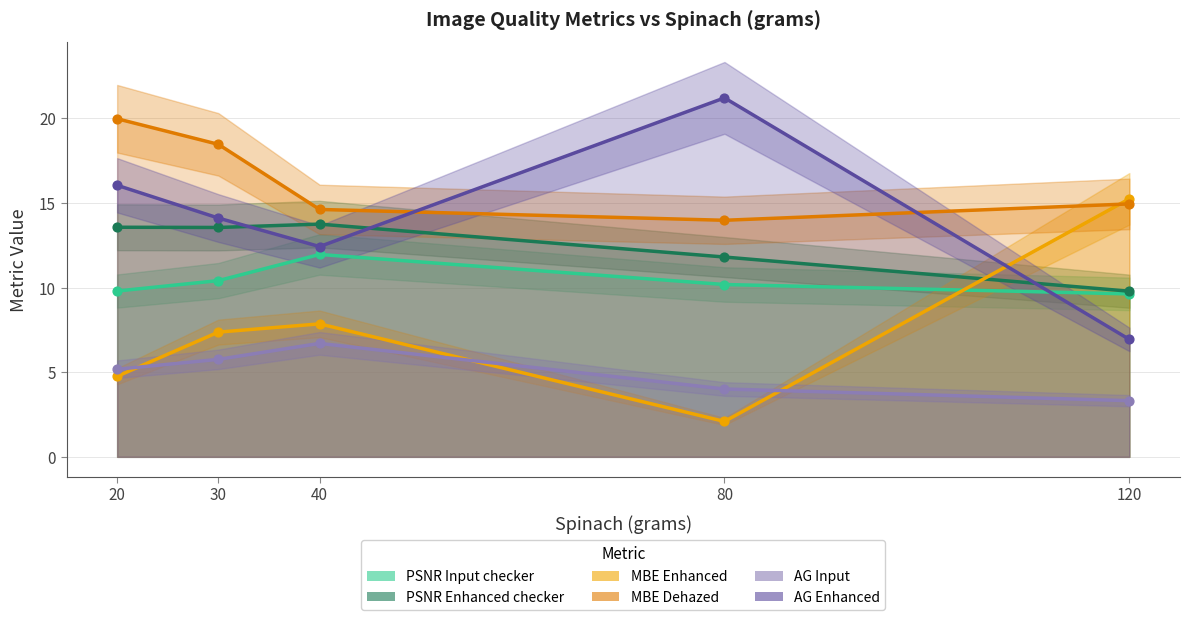

What are all the series names shown in the legend?

PSNR Input checker, PSNR Enhanced checker, MBE Enhanced, MBE Dehazed, AG Input, AG Enhanced